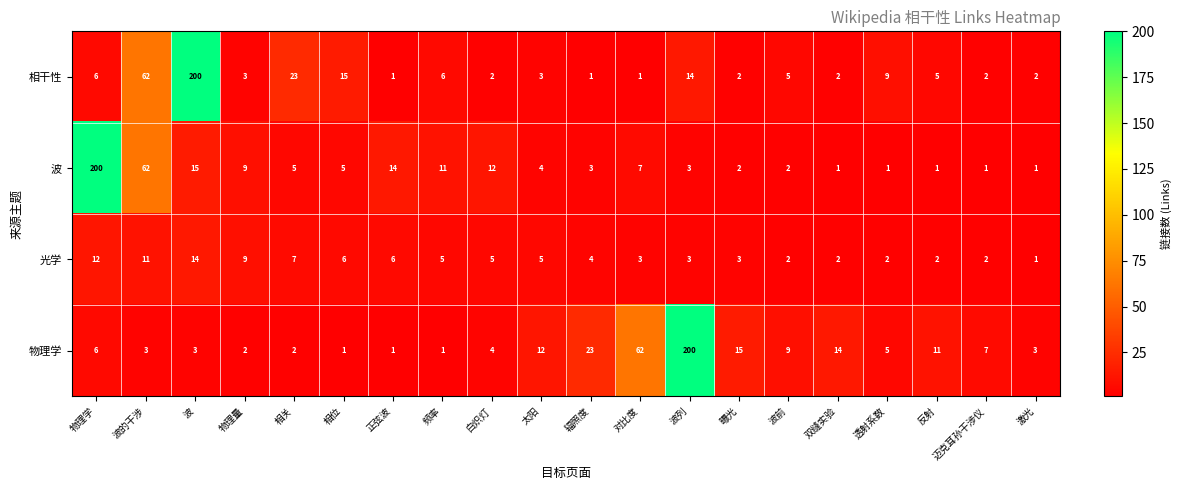

At 对比度, list the series in order from largest to smallest.

物理学, 波, 光学, 相干性